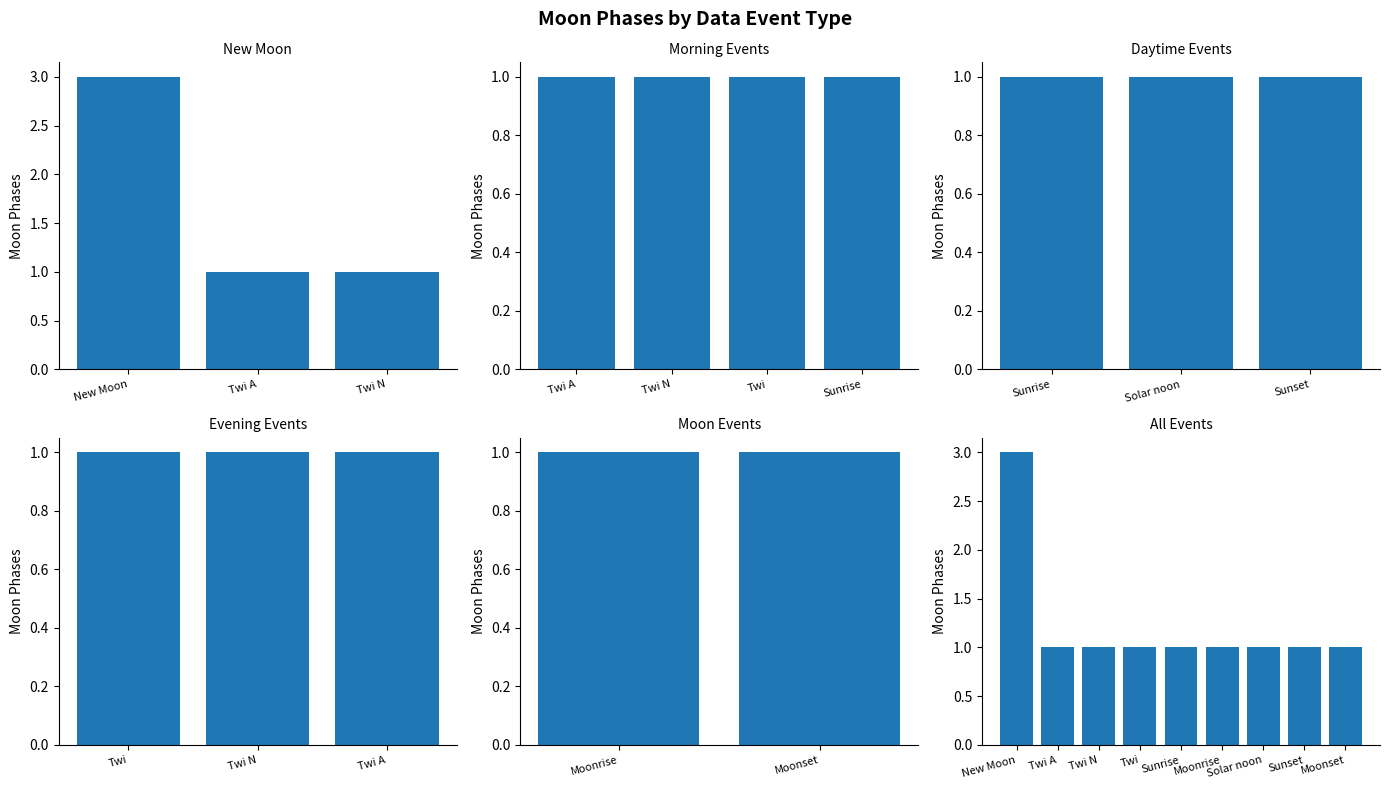

Is the value of New Moon at 11 greater than the value of Moonrise at Moonset?

No